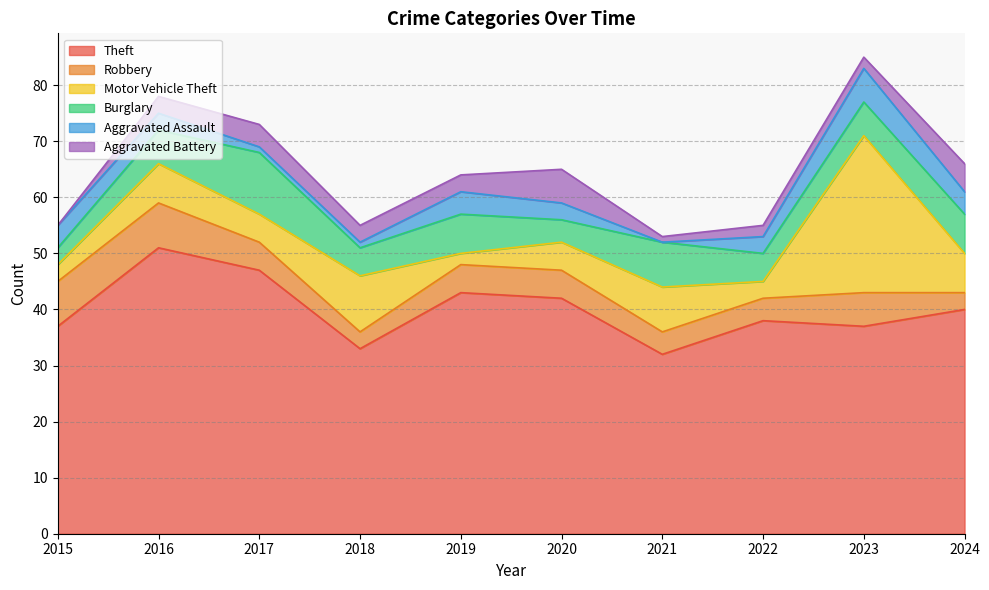

Which category has the highest value in the Robbery series?

2015